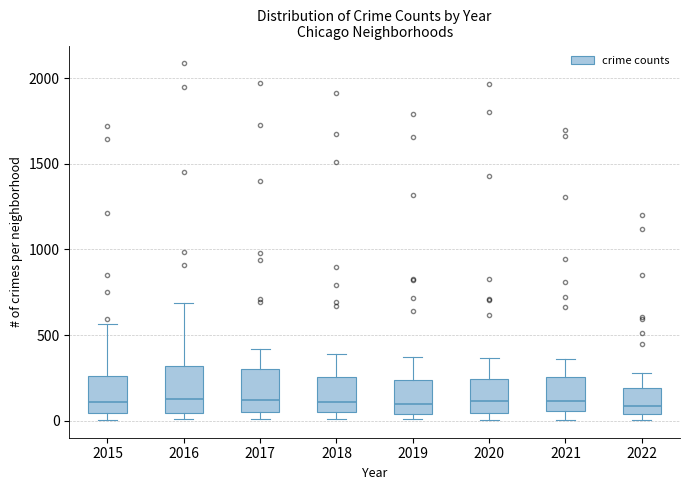

Where does the upper whisker of the box at x = 2016 end on the y-axis? The values are not printed on the chart, so give them approximately, as read against the axis.

700